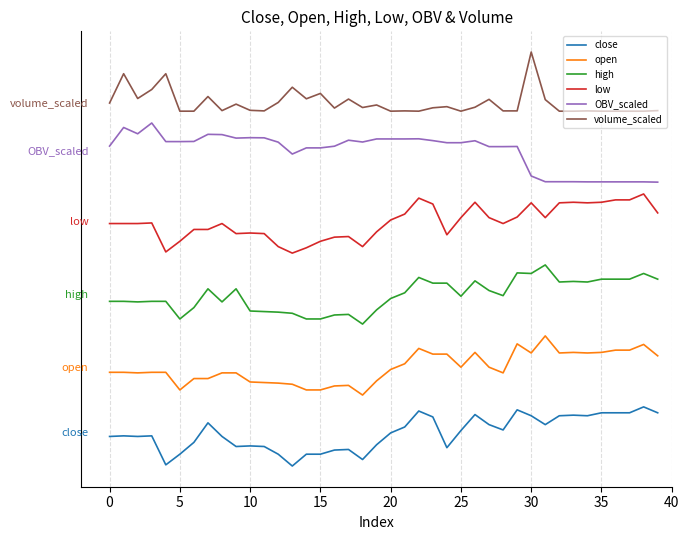

In volume_scaled, how many points are higher than both neighbors (excluding endpoints)?

13